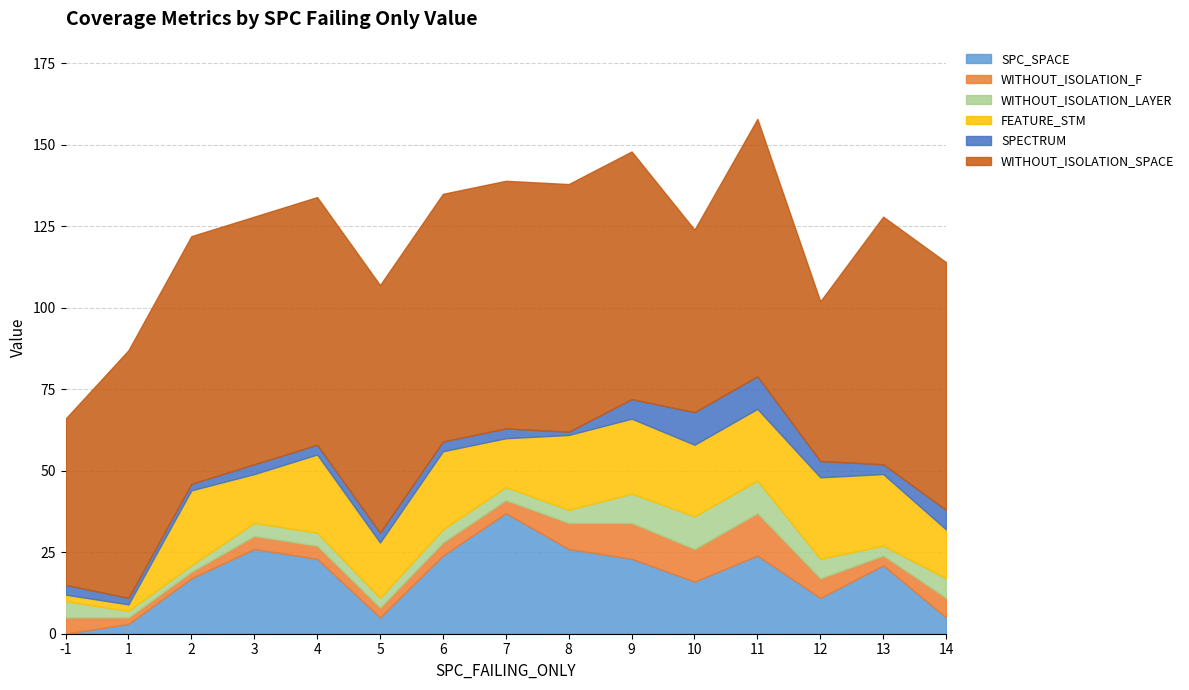

What is the sum of all WITHOUT_ISOLATION_F values?

85